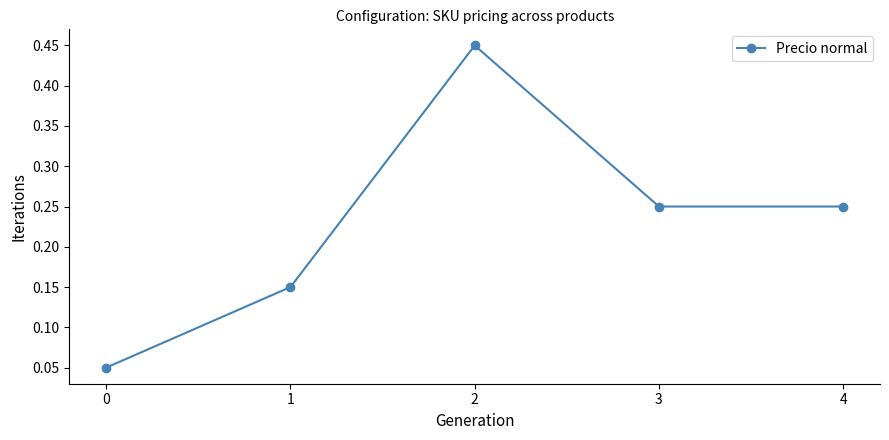

Is it true that the value at 4 is 0.1?

False